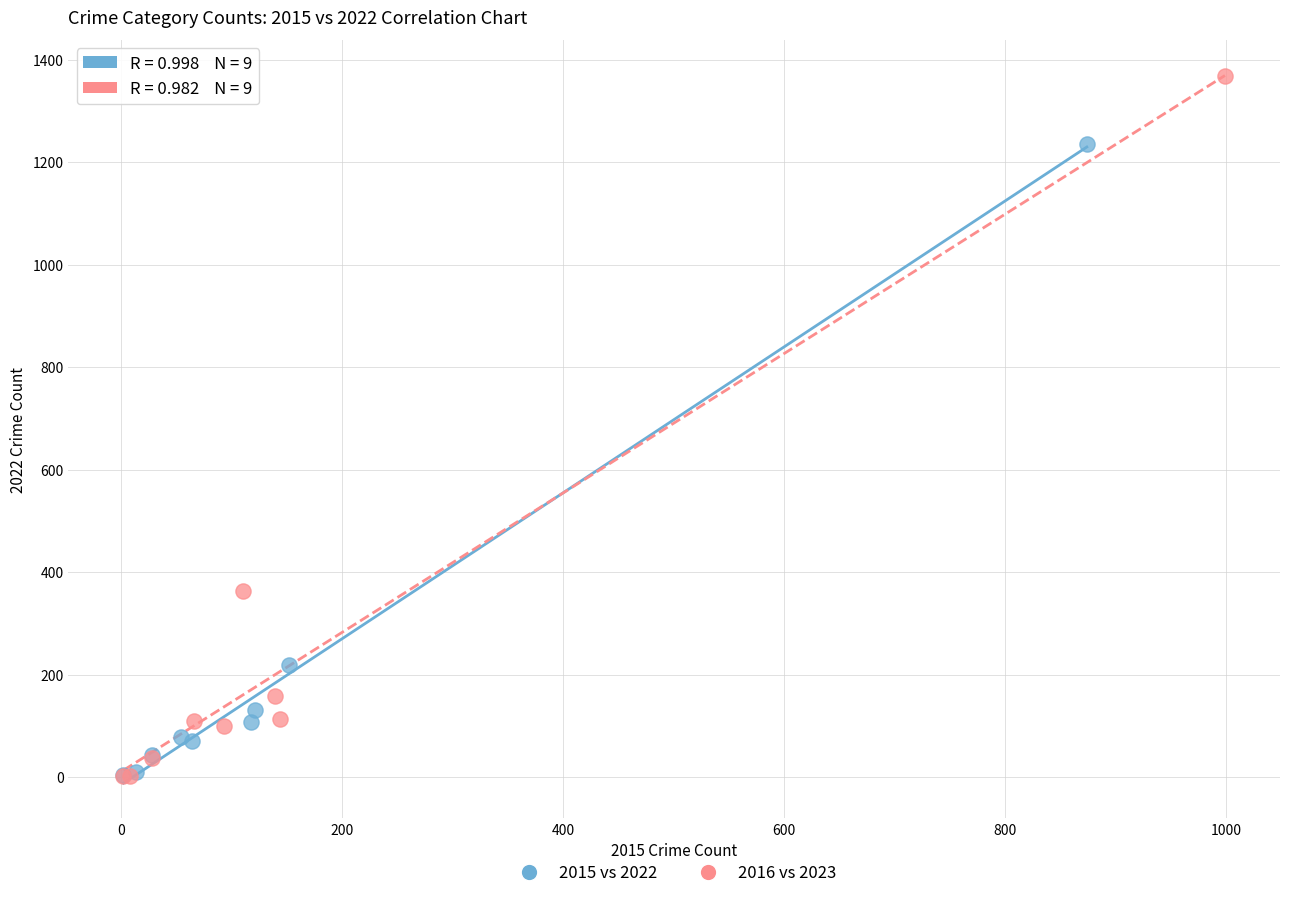

Which series has the widest spread of Y values?

2016 vs 2023